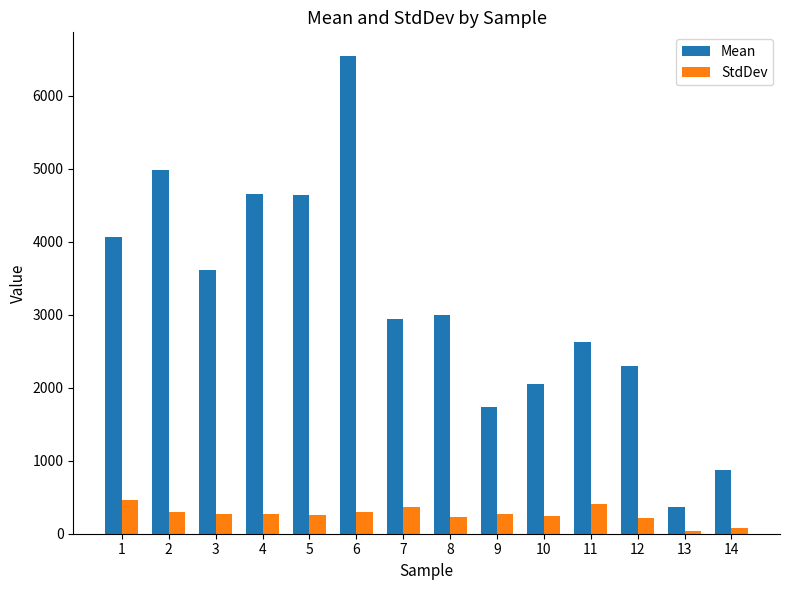

The value of StdDev at 1 is 463.0. True or false?

True